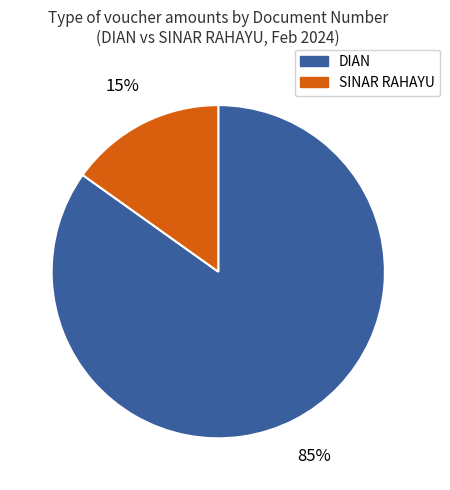

Does any single category account for the majority?

Yes